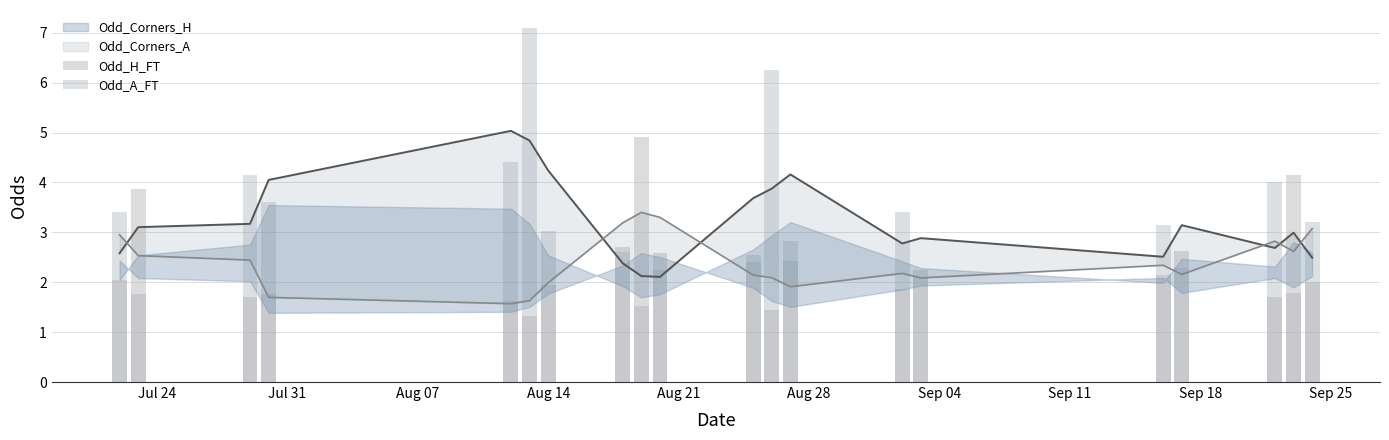

How many data points does each series have?

20